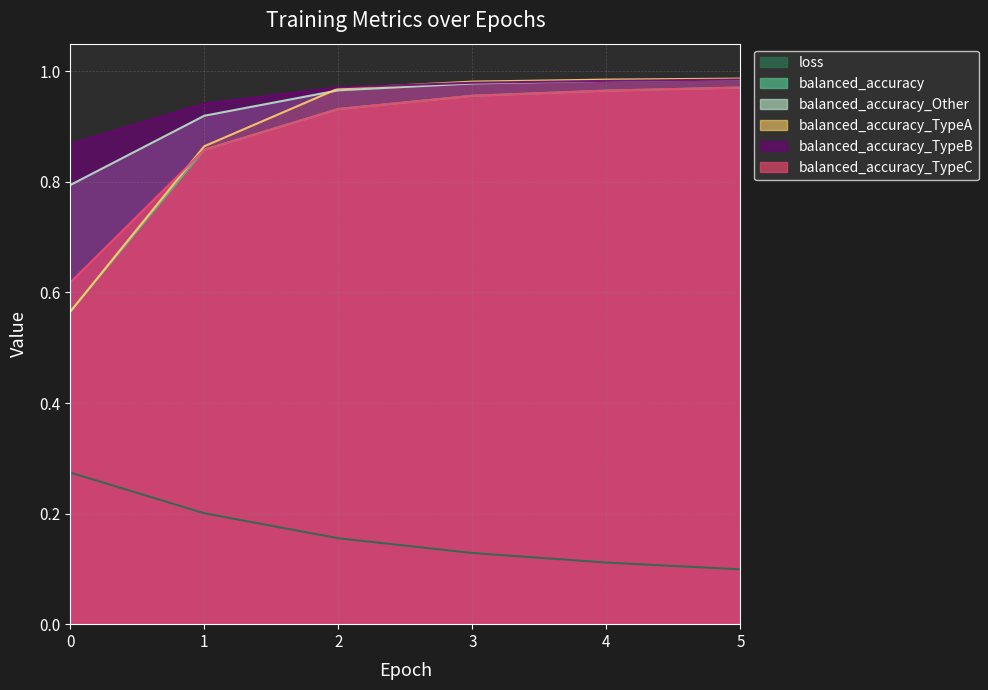

Which series has the largest total across all categories?

balanced_accuracy_TypeB